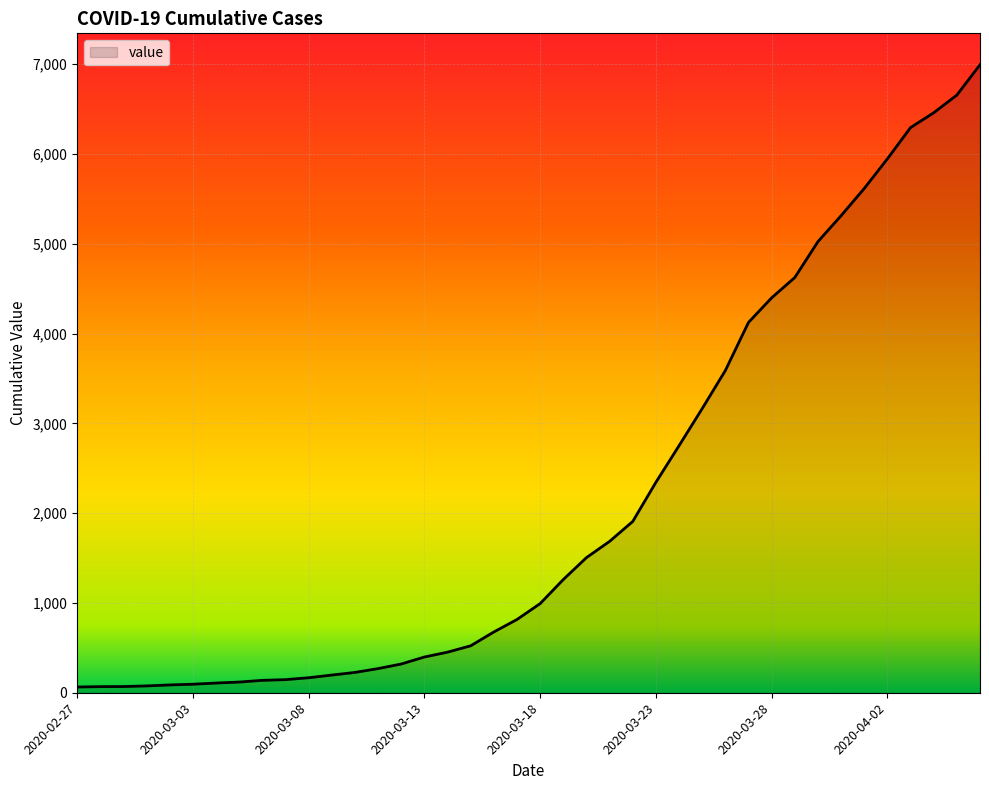

What is the minimum value shown in the chart?

64